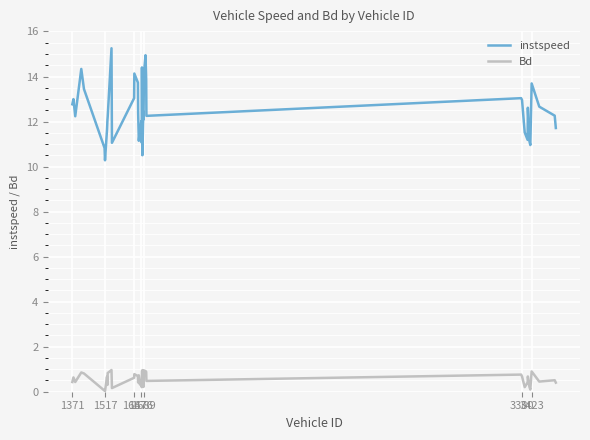

List the series in order of their overall mean, highest first.

instspeed, Bd